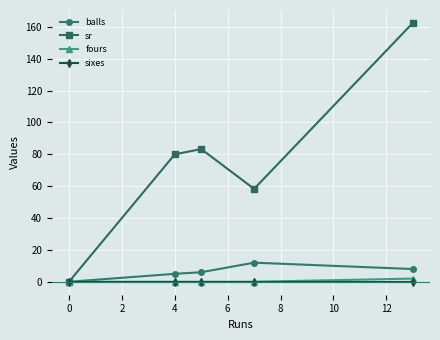

Rank the series by their maximum value, from lowest to highest.

sixes, fours, balls, sr